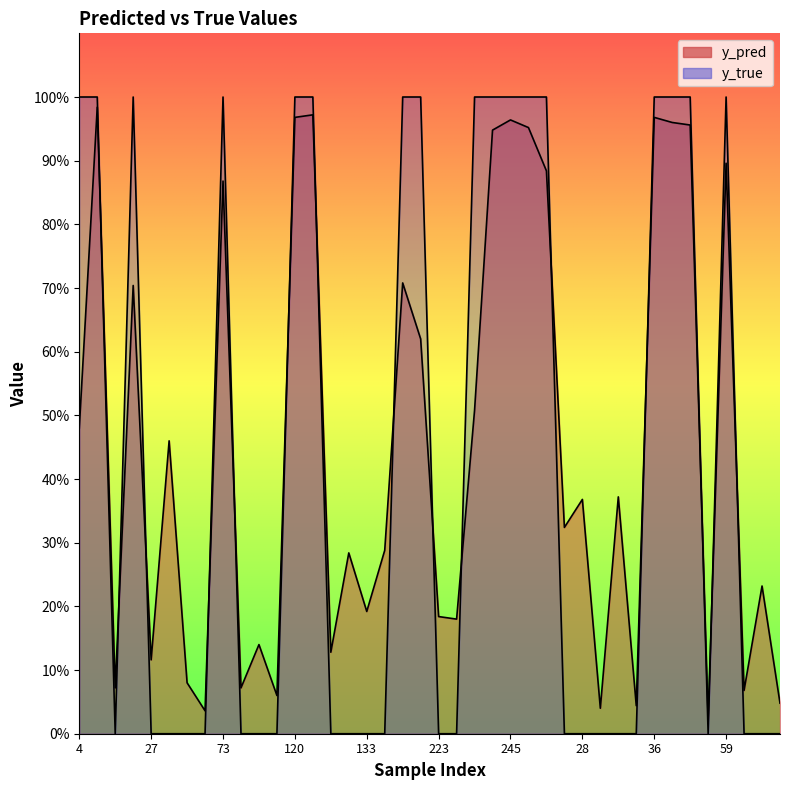

Which series has the largest total across all categories?

y_pred